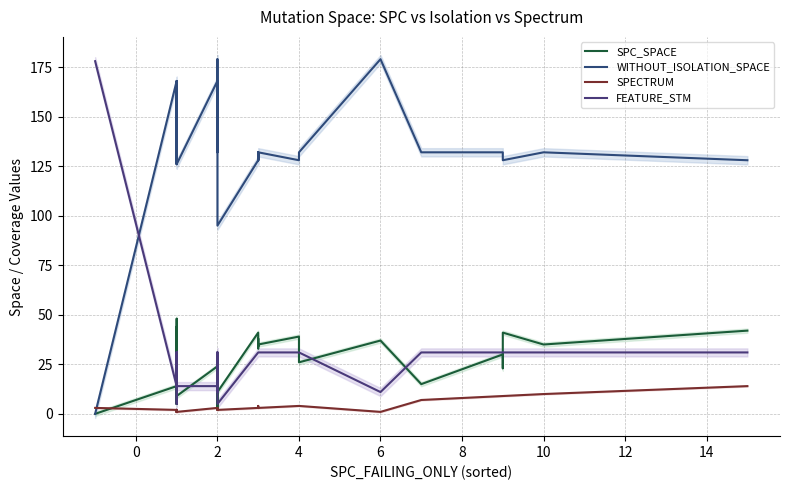

What is the average value of the SPC_SPACE series?

28